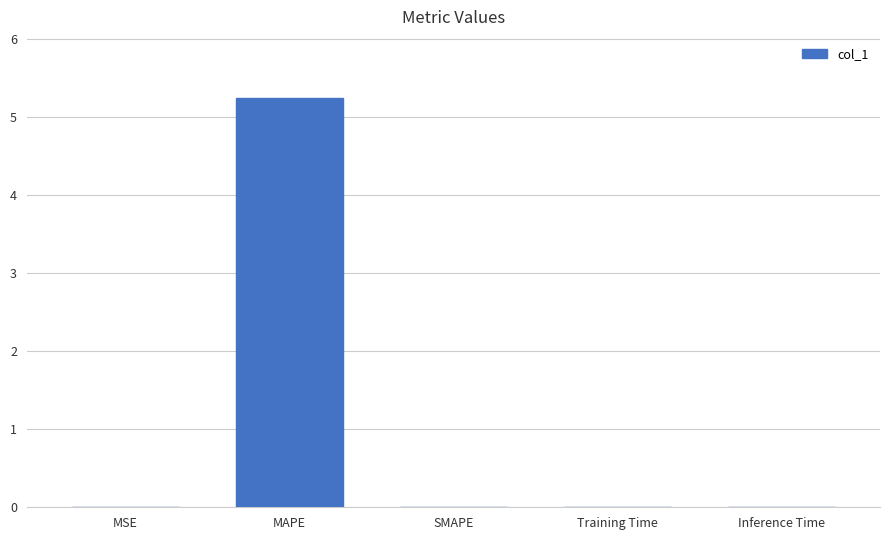

The chart shows a value of 6.9 at MAPE. True or false?

False